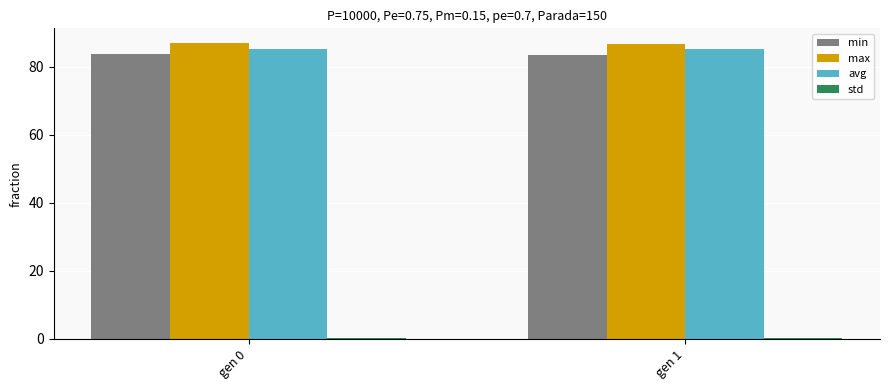

The min series shows 24.8 at gen 0. True or false?

False